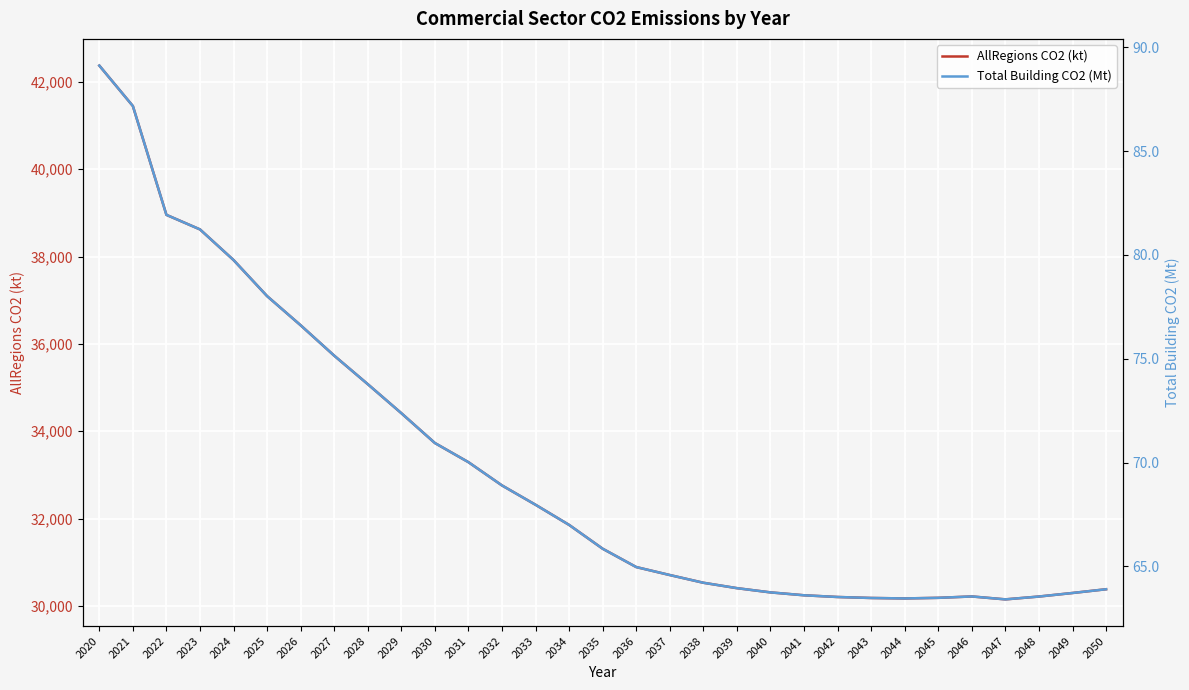

At which category is the sum across all series the highest?

2020